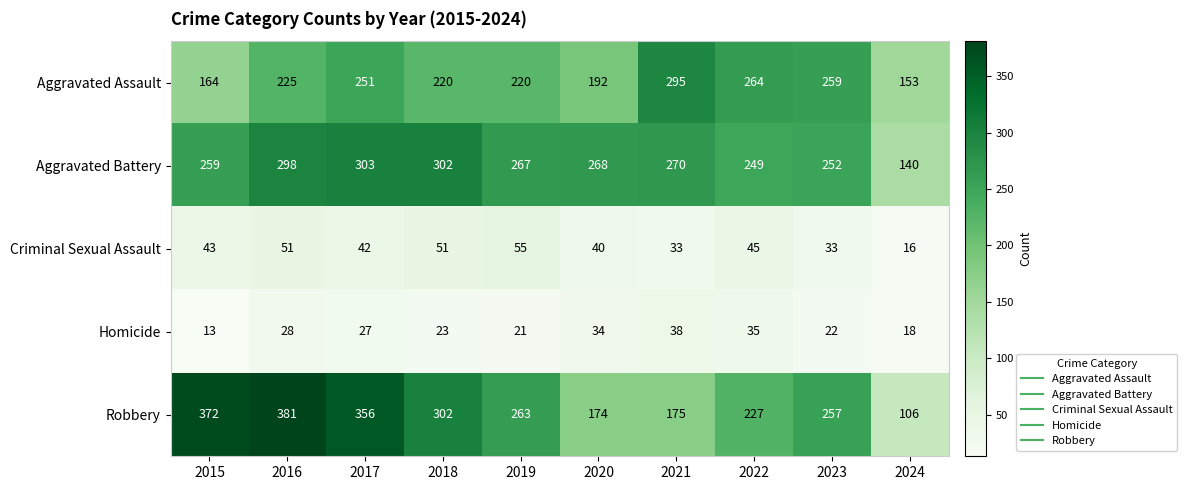

Between 2016 and 2019, which series saw the biggest shift?

Robbery